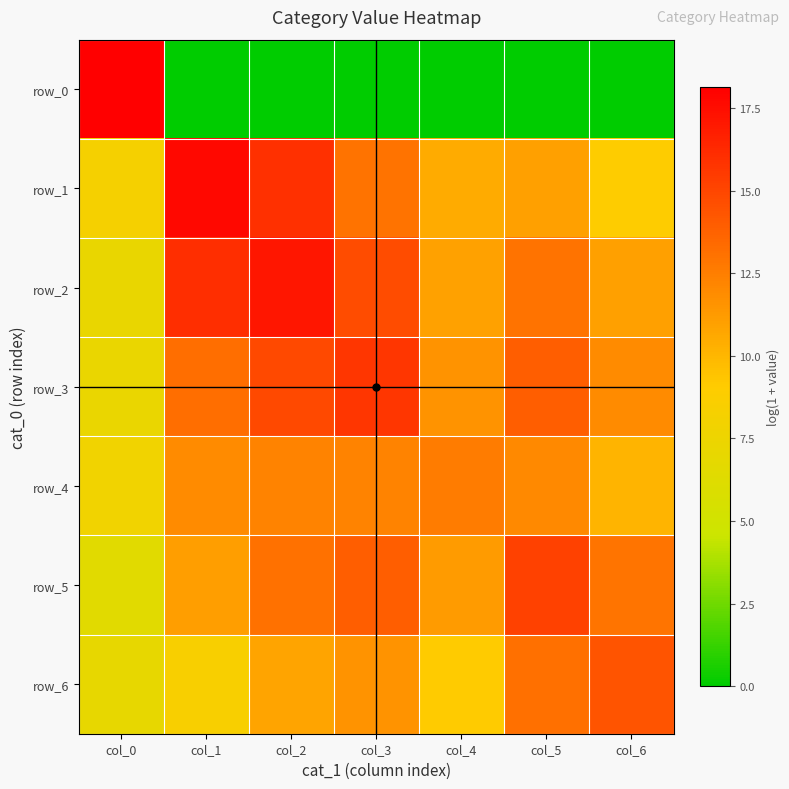

Count the number of categories in the chart.

7